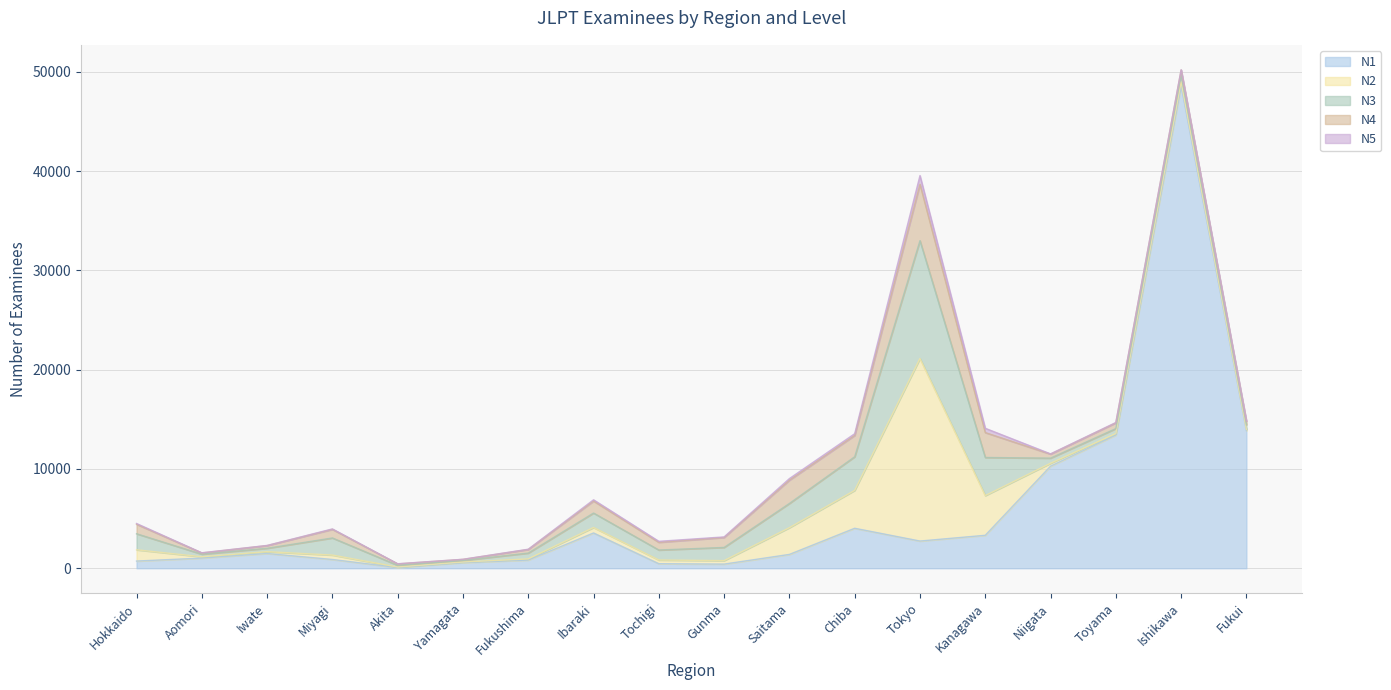

Is it true that N2 equals 87 at Yamagata?

False